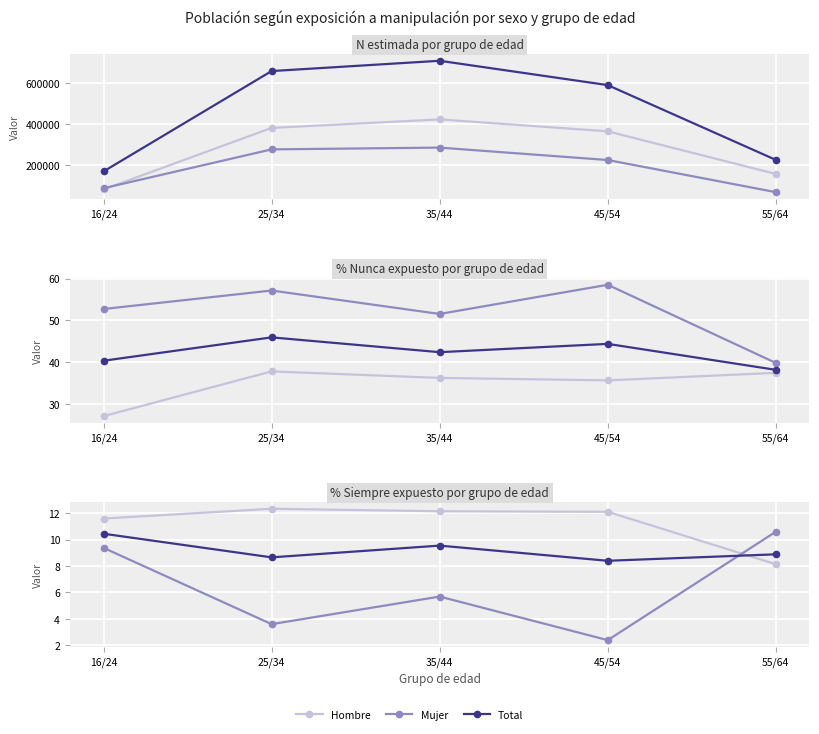

How many data points does each series have?

5